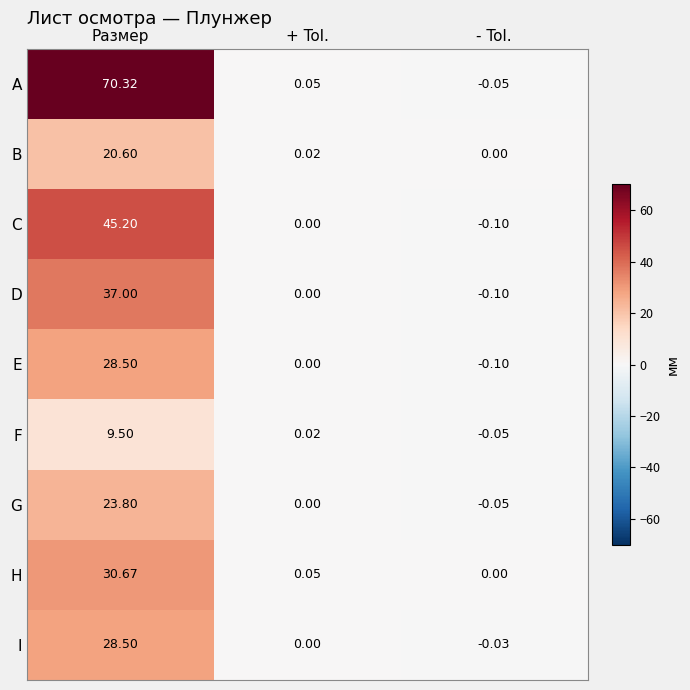

How many series are shown in this chart?

9